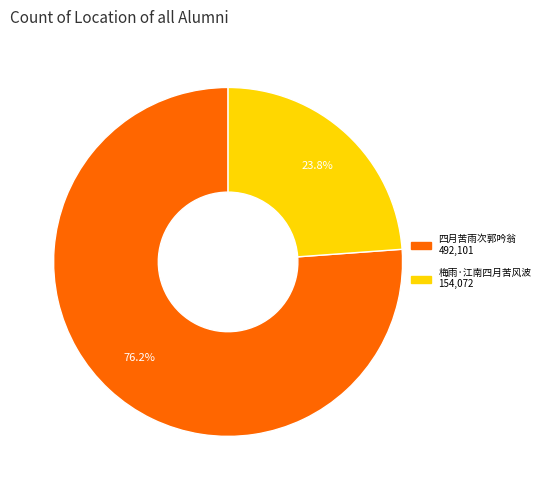

What percentage is the 四月苦雨次郭吟翁 slice, to the nearest percent?

76%